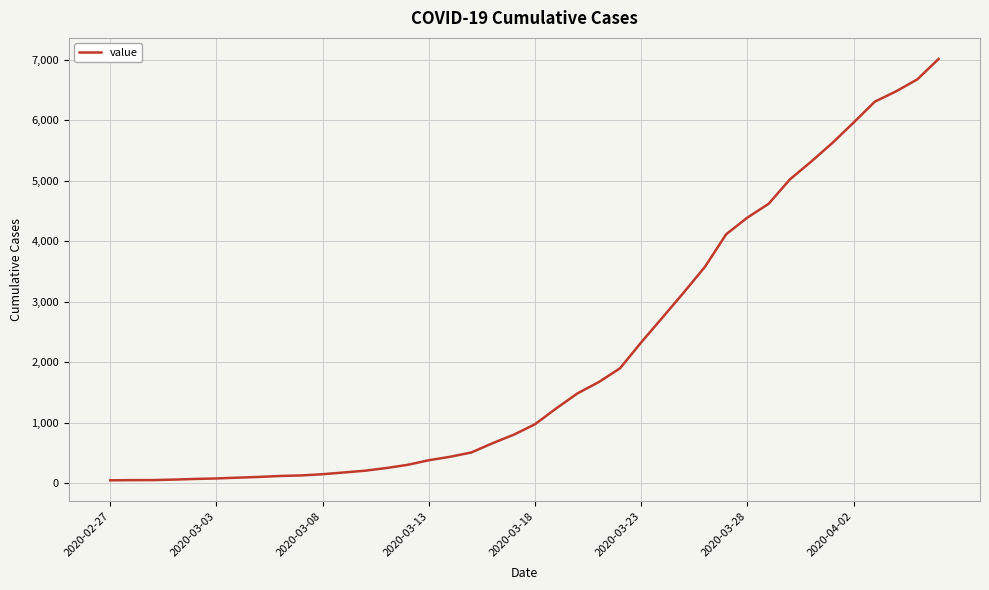

What is the greatest value displayed?

7014